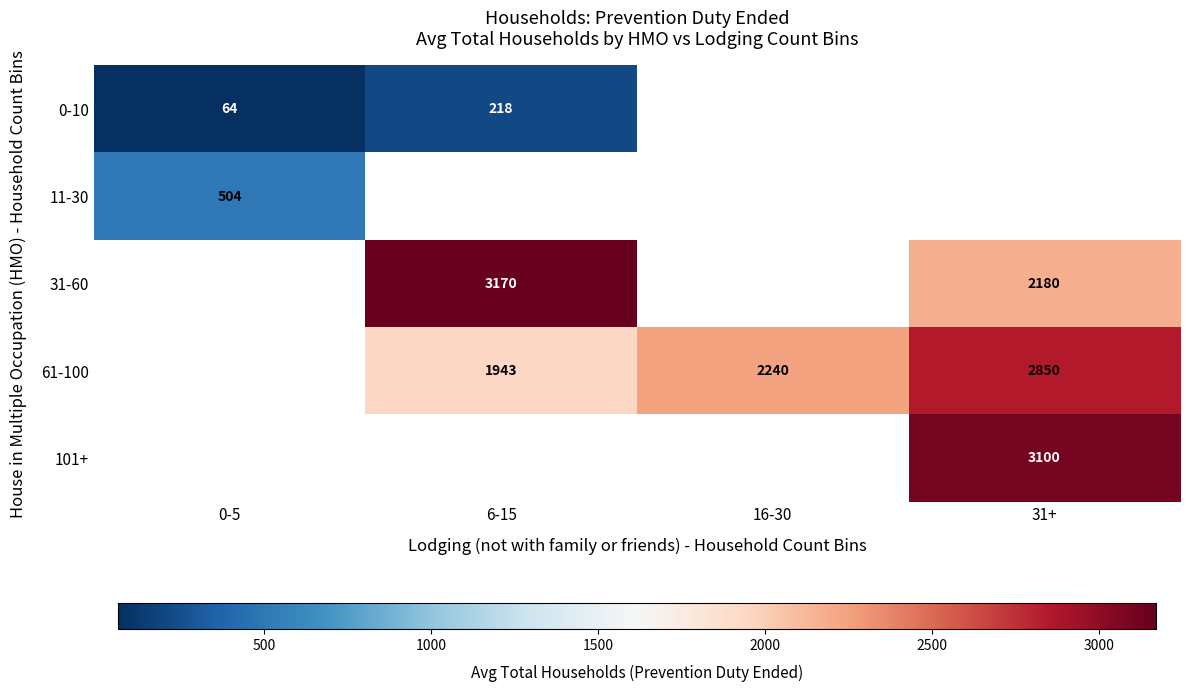

What is the sum of the 61-100 values at 6-15 and 31+?

4793.3